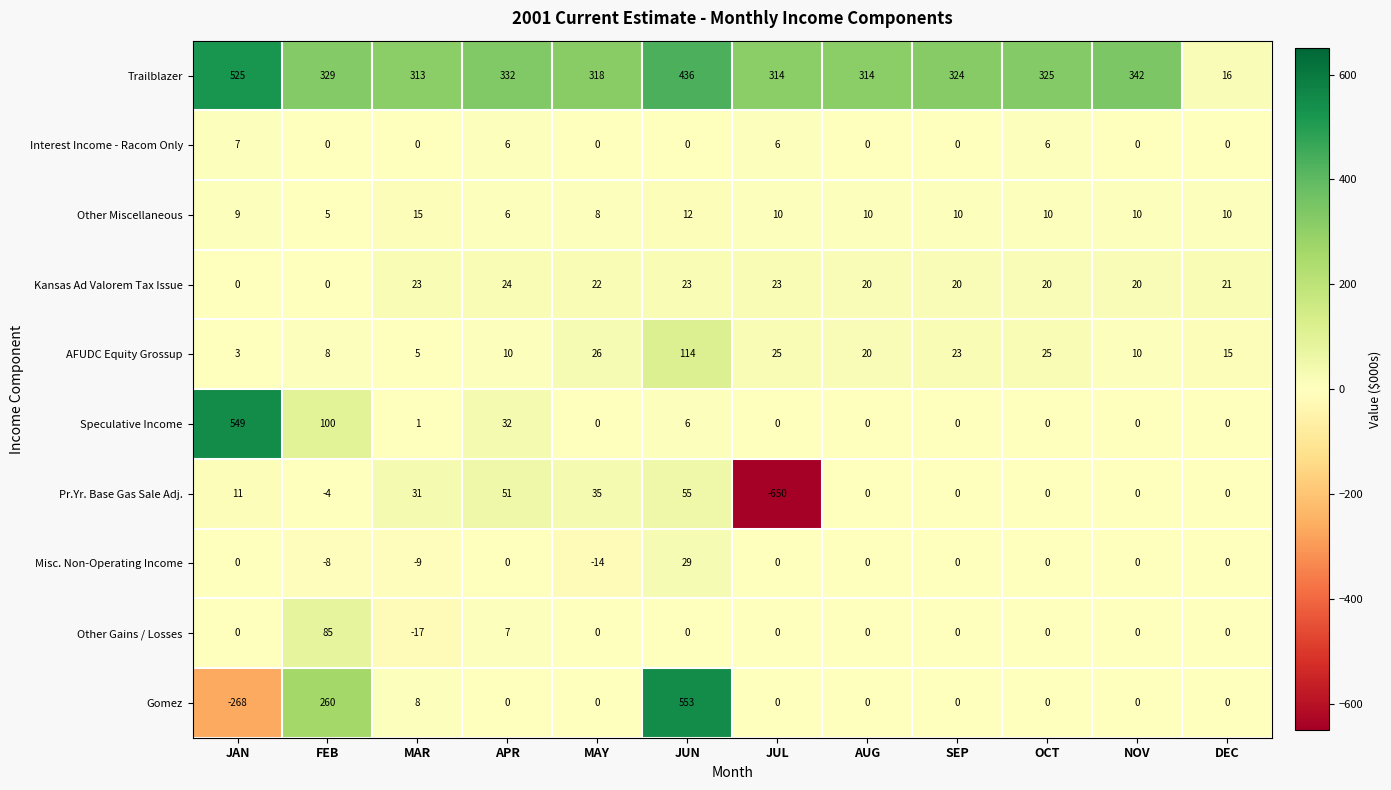

At which category is the sum across all series the highest?

JUN